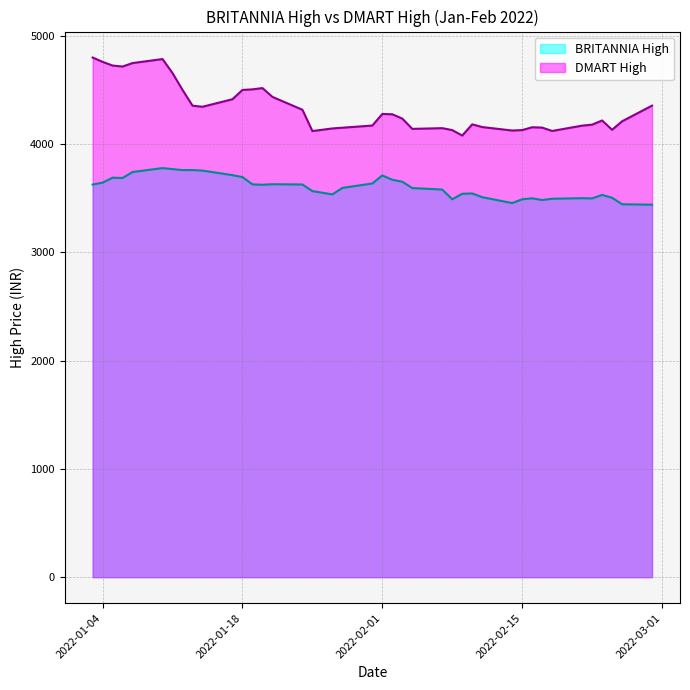

What is the average value of the BRITANNIA High series?

3602.0